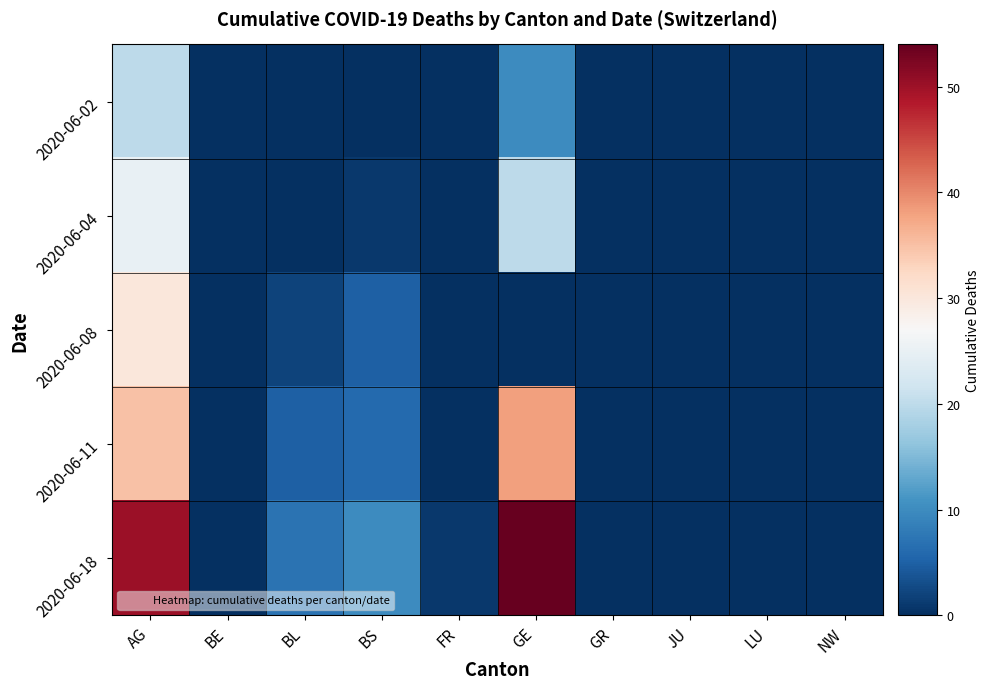

How many distinct data groups are displayed?

5